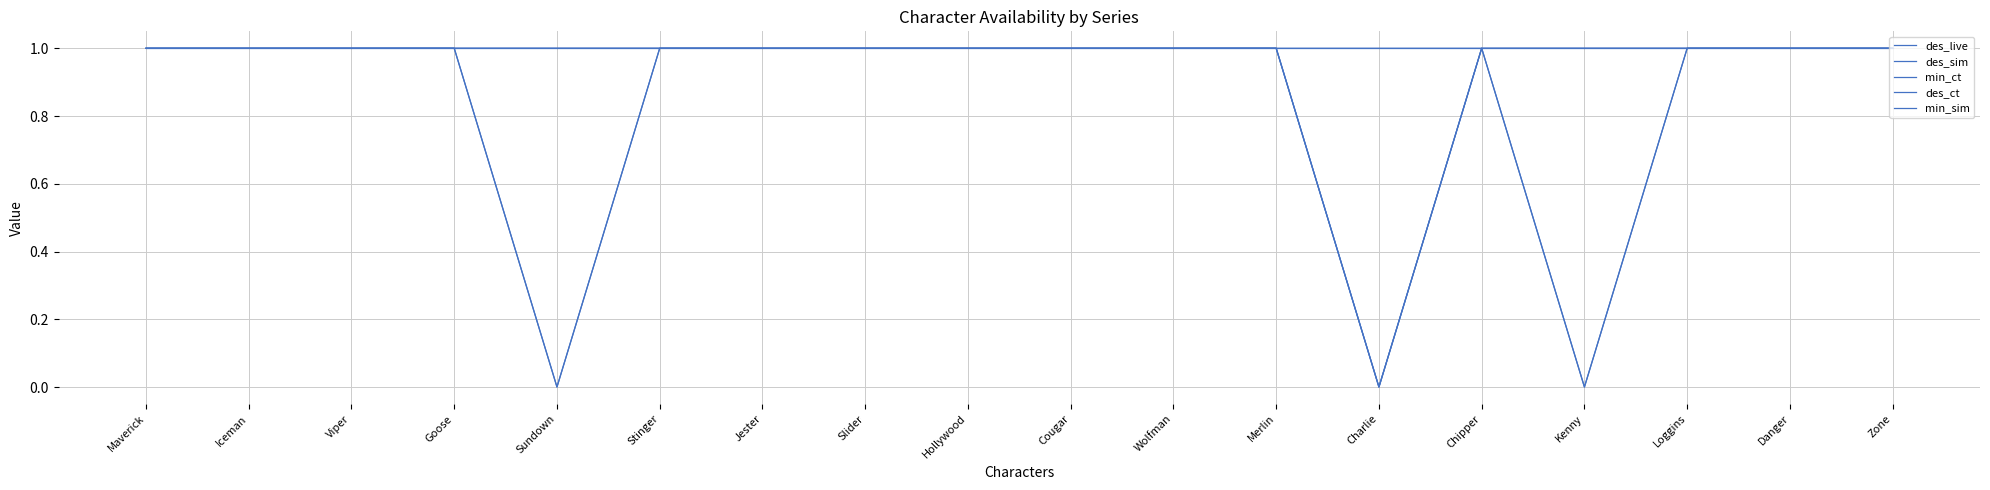

Which has a higher value, Sundown or Maverick?

Sundown